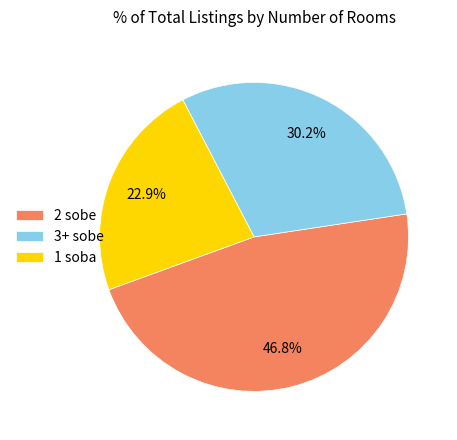

Combined, what portion of the pie is 3+ sobe and 2 sobe?

77.1%